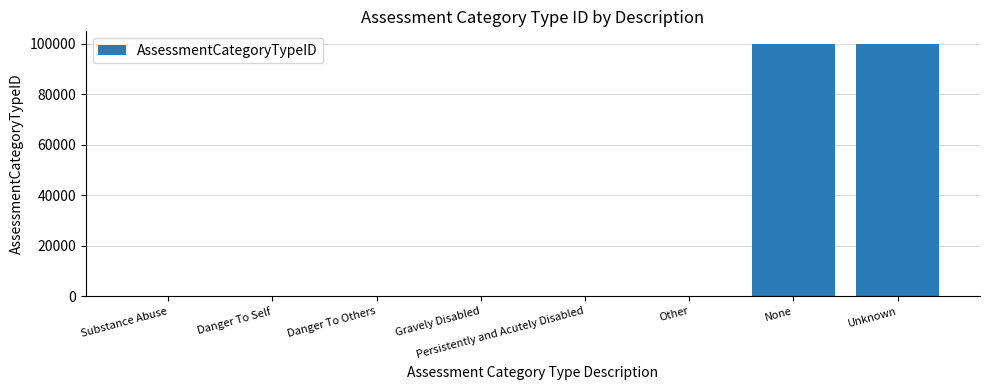

What is the greatest value displayed?

99999